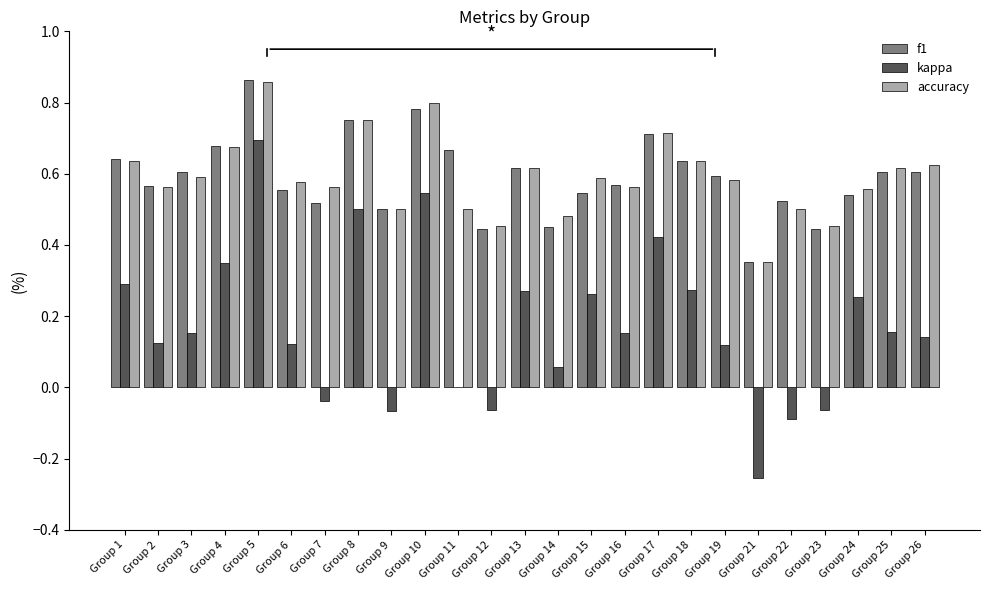

How many series are shown in this chart?

3